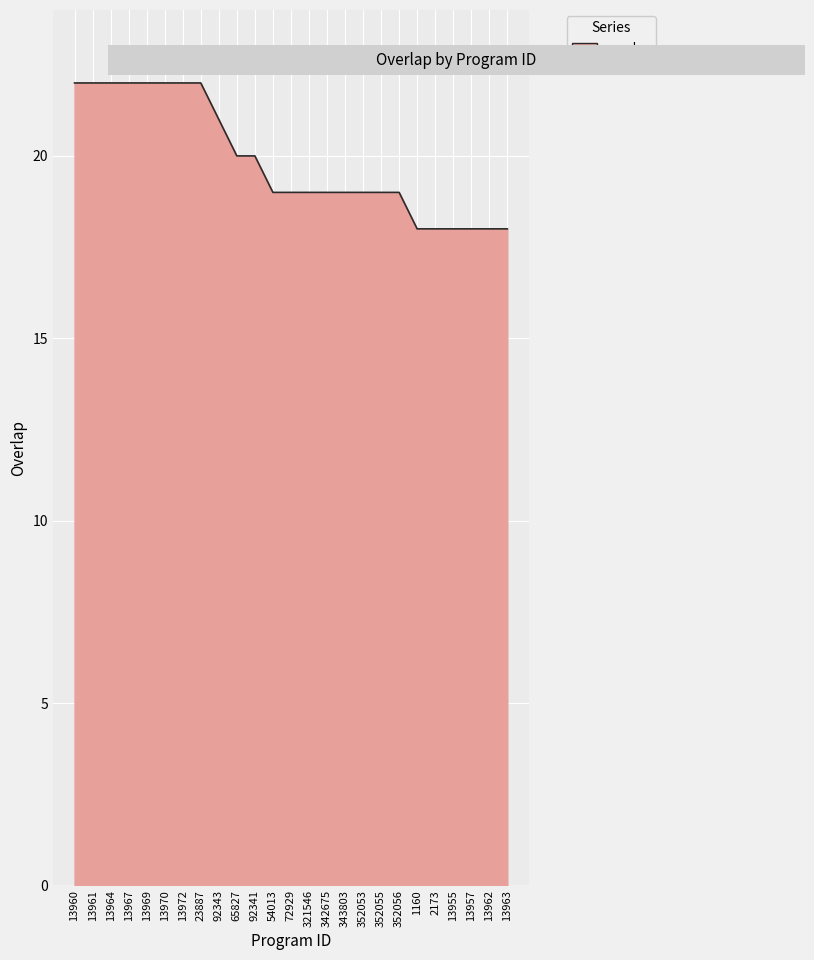

Reading right to left, transcribe all the data shown in this chart.

13963=18	13962=18	13957=18	13955=18	2173=18	1160=18	352056=19	352055=19	352053=19	343803=19	342675=19	321546=19	72929=19	54013=19	92341=20	65827=20	92343=21	23887=22	13972=22	13970=22	13969=22	13967=22	13964=22	13961=22	13960=22